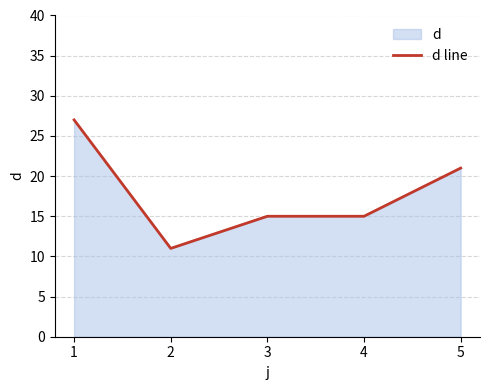

What is the change in value from 2 to 3?

+4